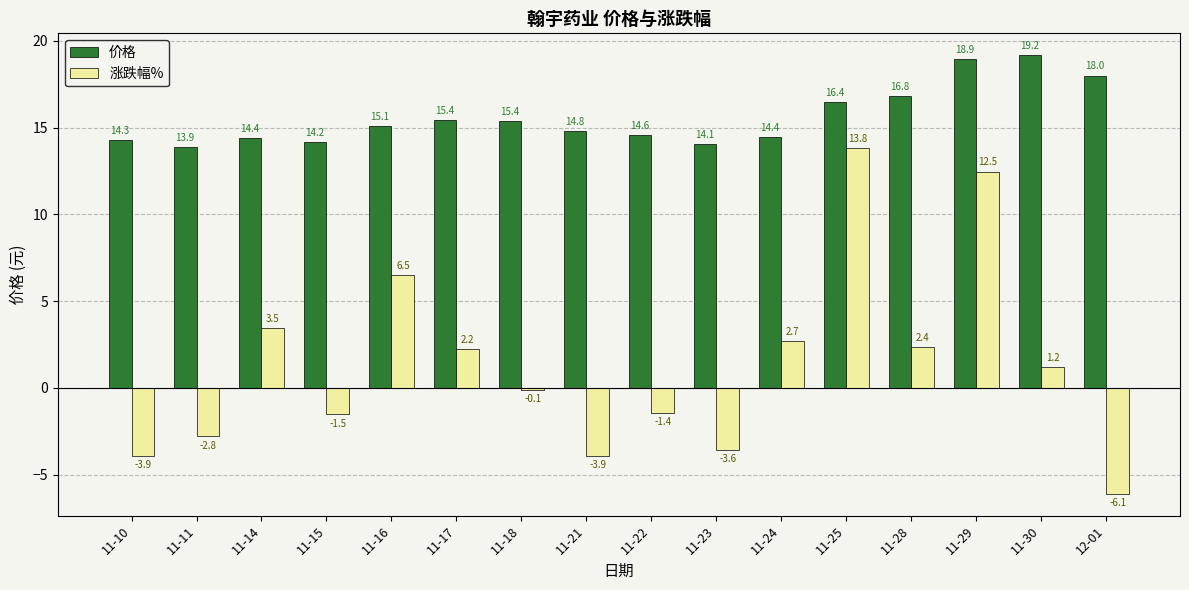

At which label does 价格 first exceed 15?

11-16